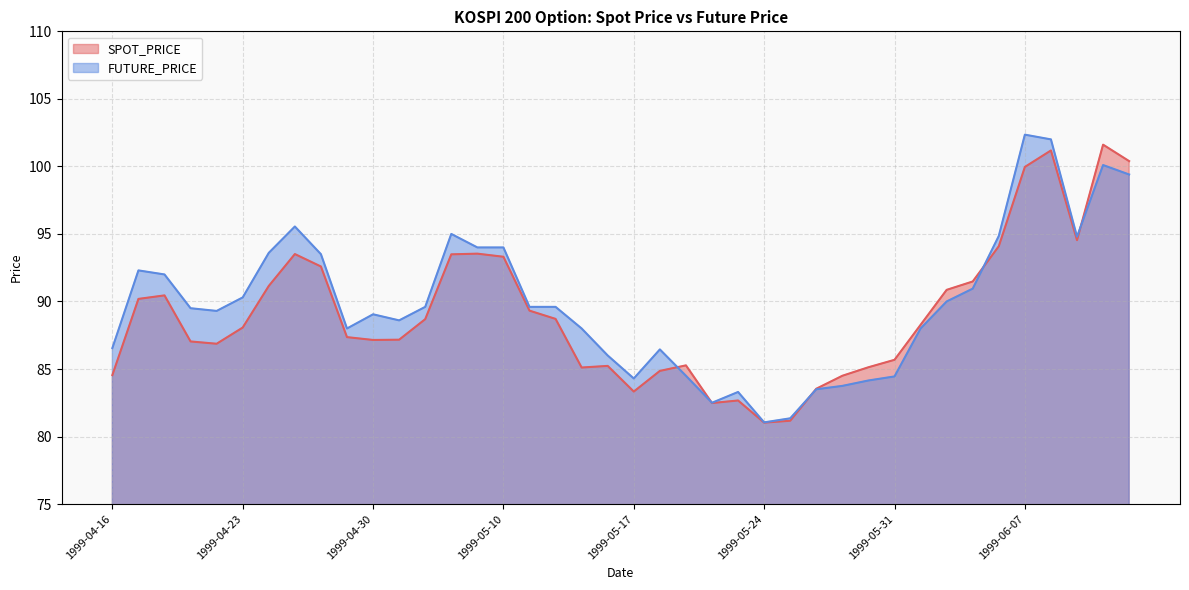

What is the spread (max minus min) of values at 1999-04-19?

2.1